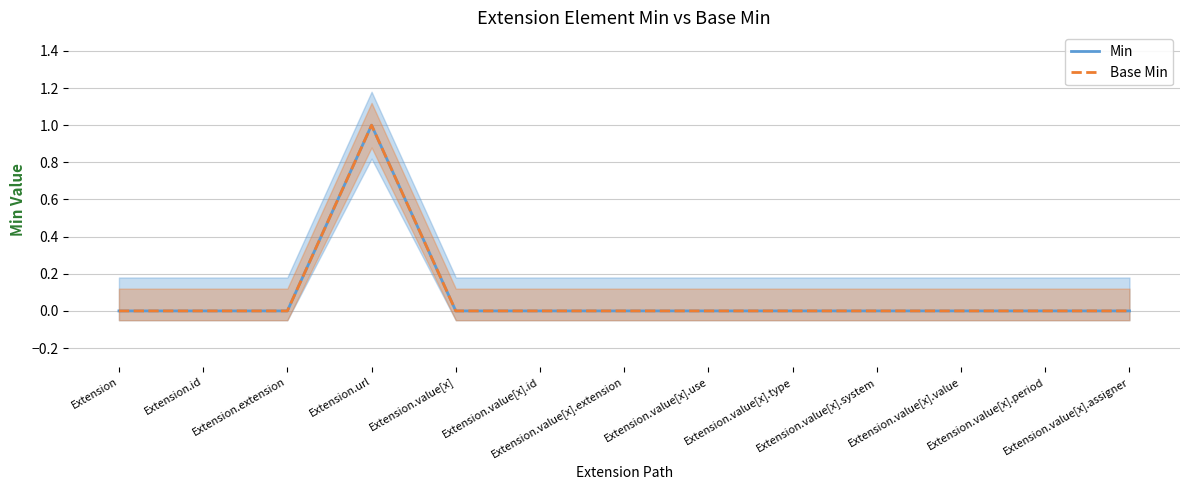

Rank the series at Extension.value[x] from lowest to highest value.

Min, Base Min